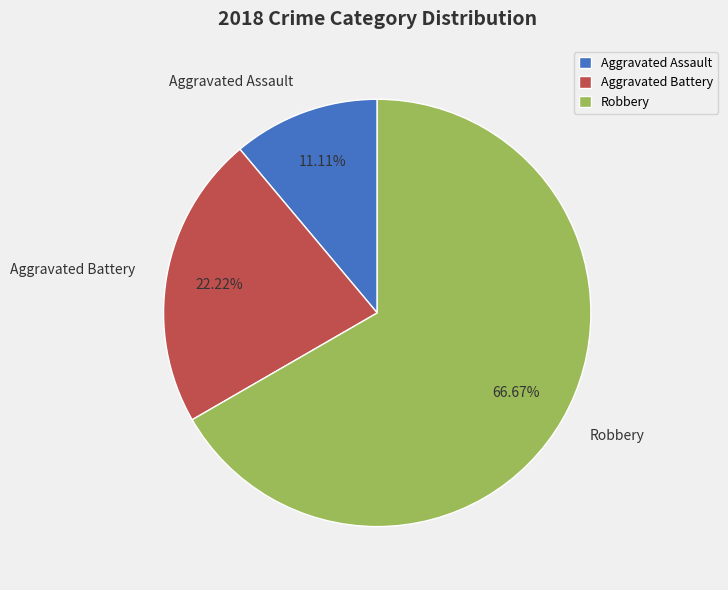

How many slices are in this pie chart?

3